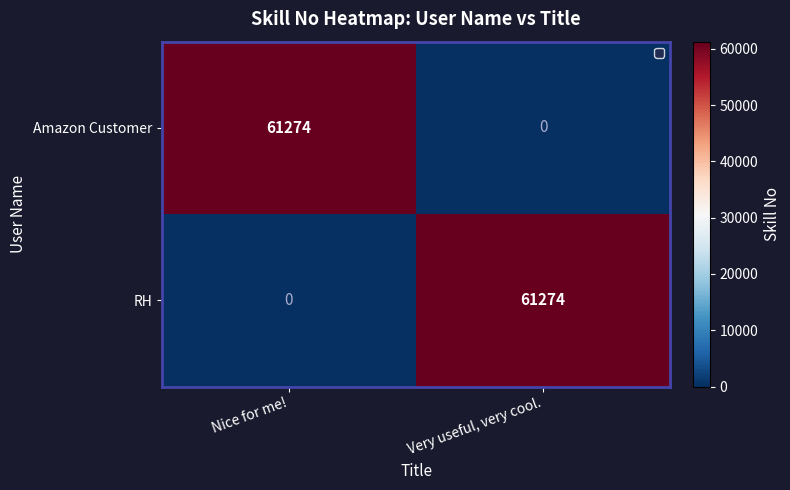

What is the average value of the RH series?

30637